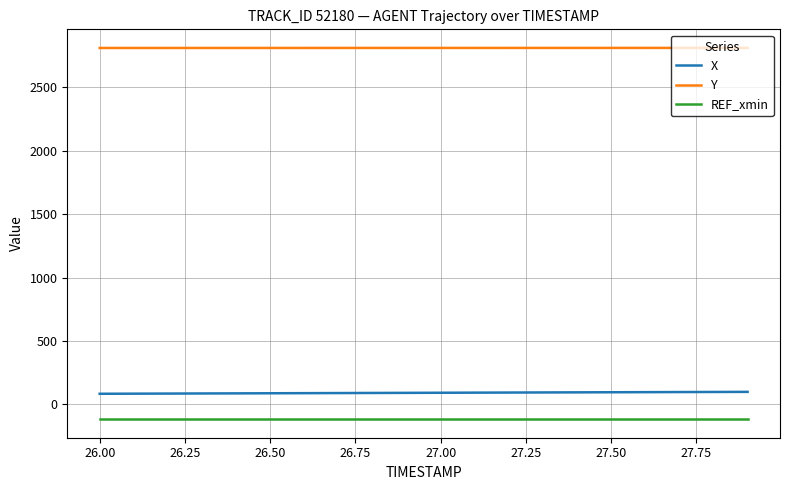

True or false: X and REF_xmin intersect in this chart.

False